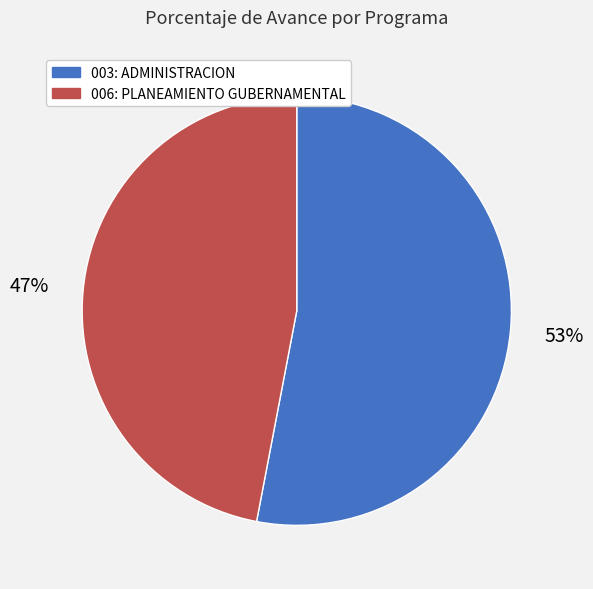

Rank the categories by value from lowest to highest.

006: PLANEAMIENTO GUBERNAMENTAL, 003: ADMINISTRACION